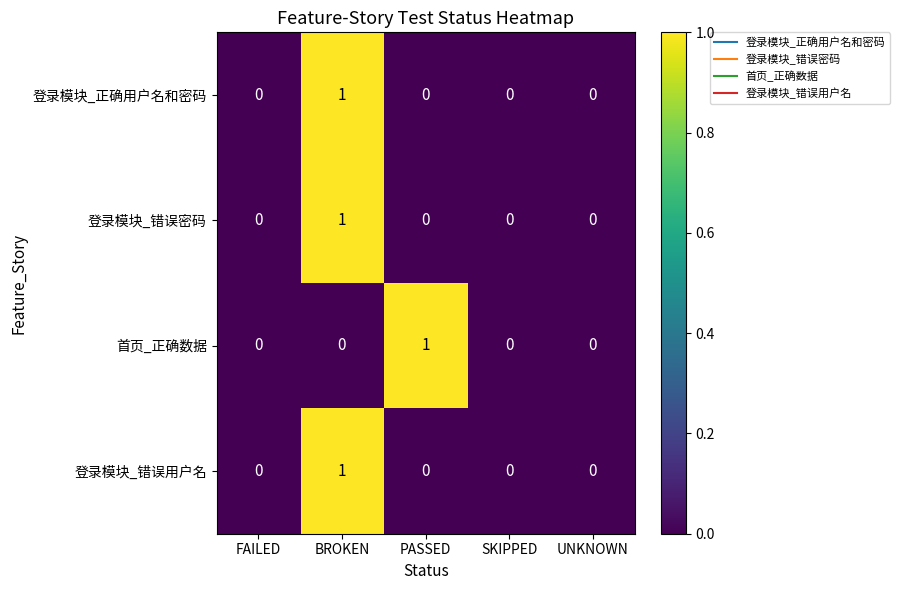

Count the 首页_正确数据 values in the range 0 to 1.

5